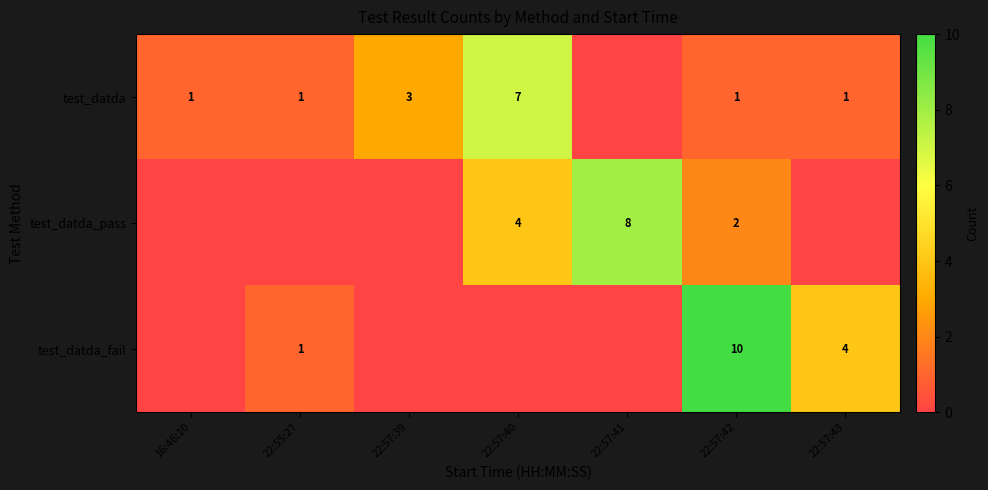

The value of test_datda at 22:57:39 is 1. True or false?

False